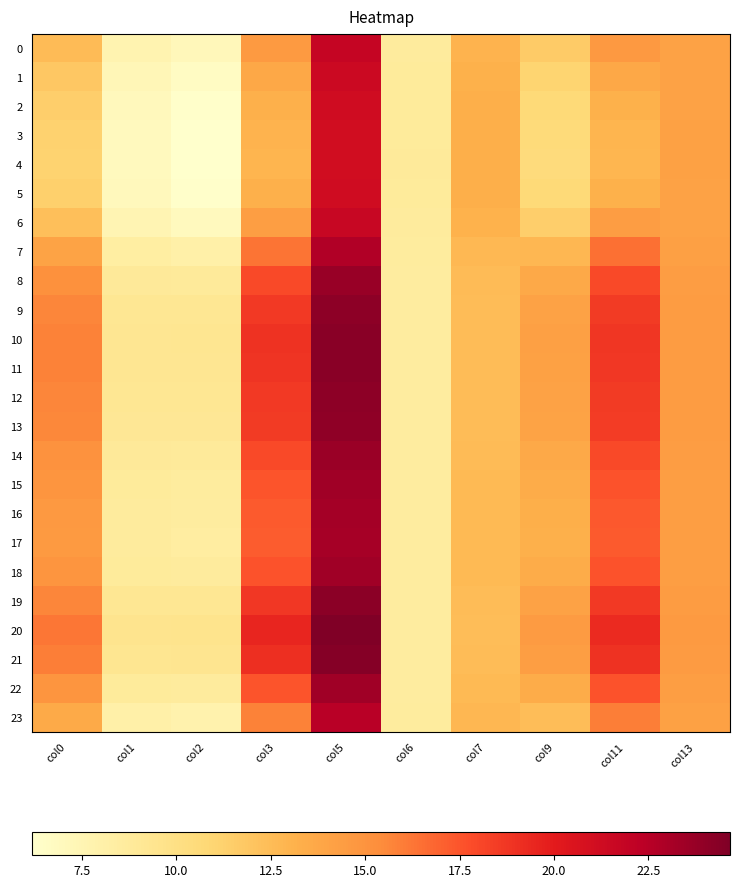

How many series are shown in this chart?

24